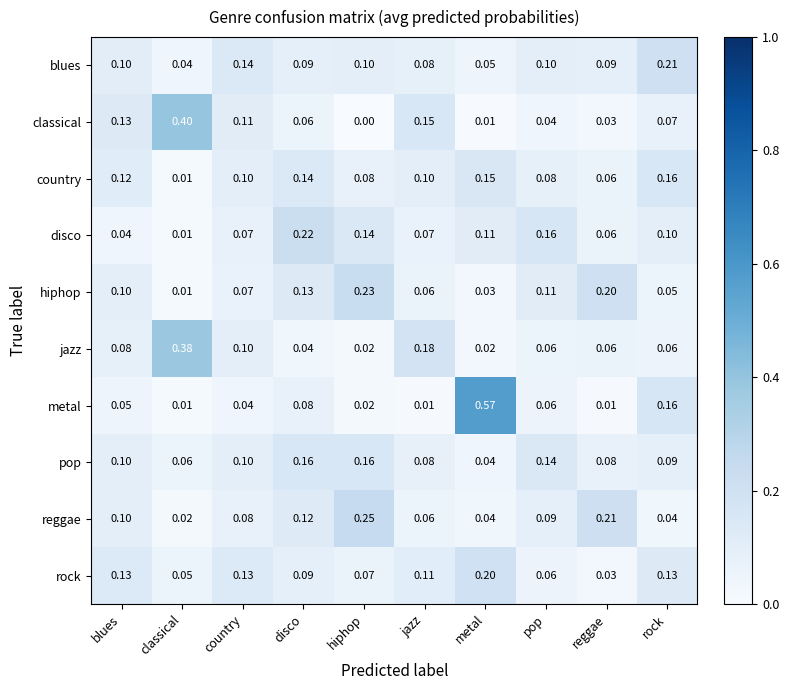

Which series has the largest range (max minus min)?

metal